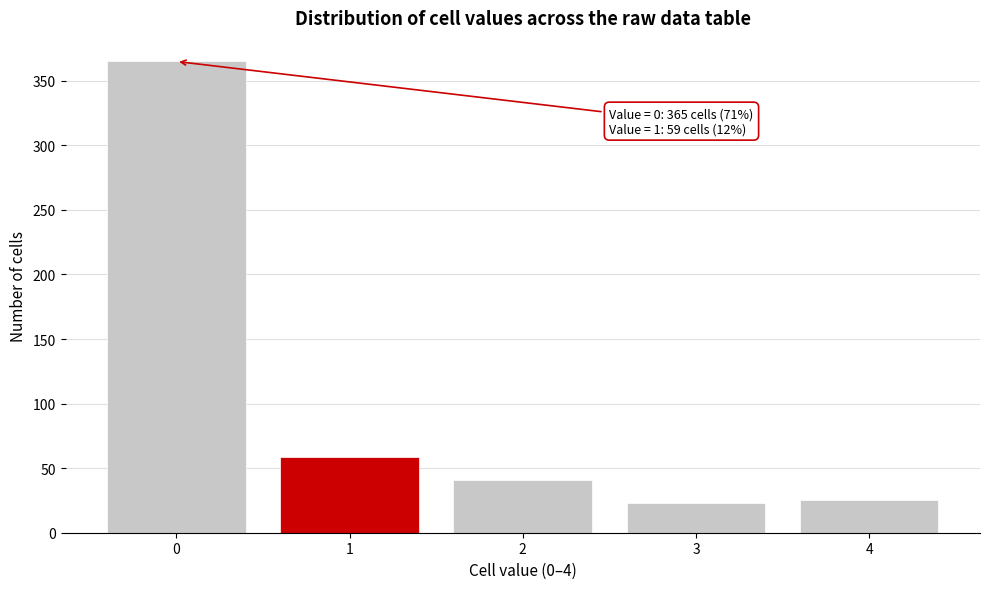

Reading left to right, extract all data points from this chart.

0=365	1=59	2=41	3=23	4=25